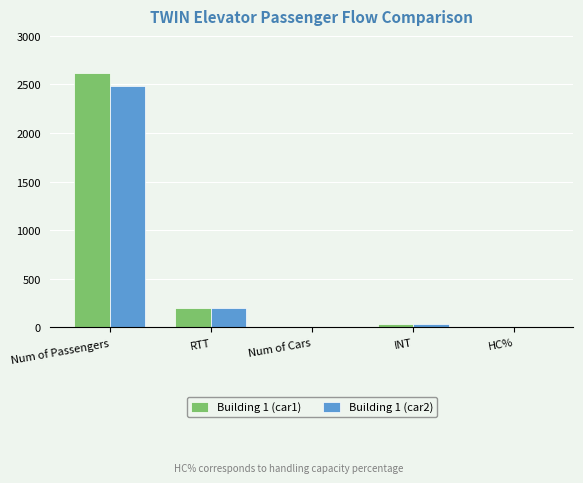

What is the highest value of the Building 1 (car2) series?

2481.0